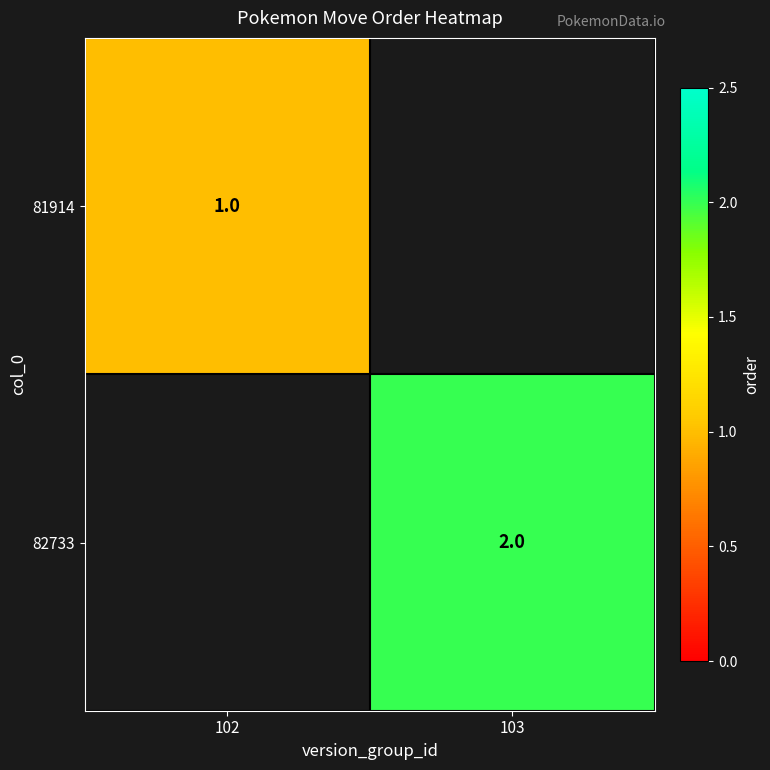

Which has a higher value, 102 or 103?

103